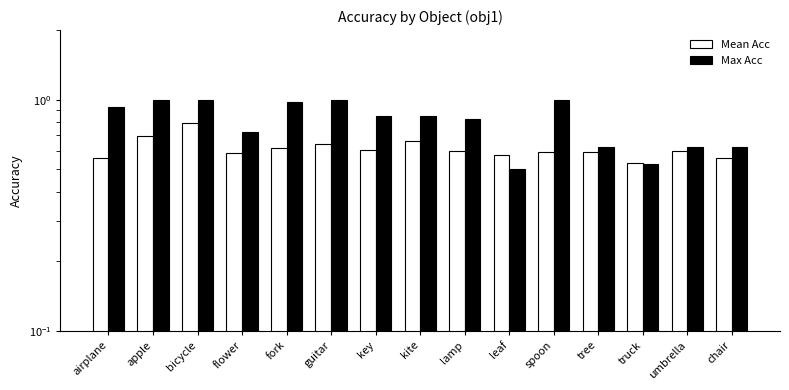

Rank the series at guitar from lowest to highest value.

Mean Acc, Max Acc